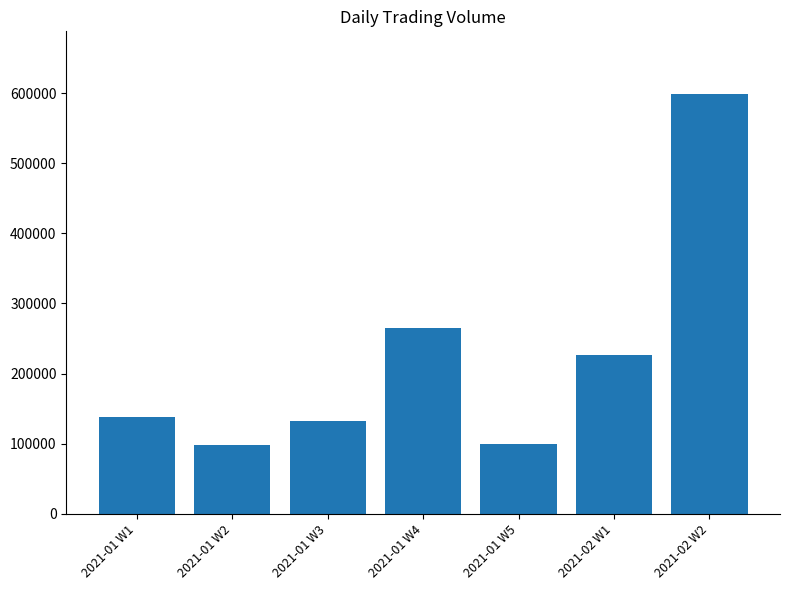

What is the minimum value shown in the chart?

98000